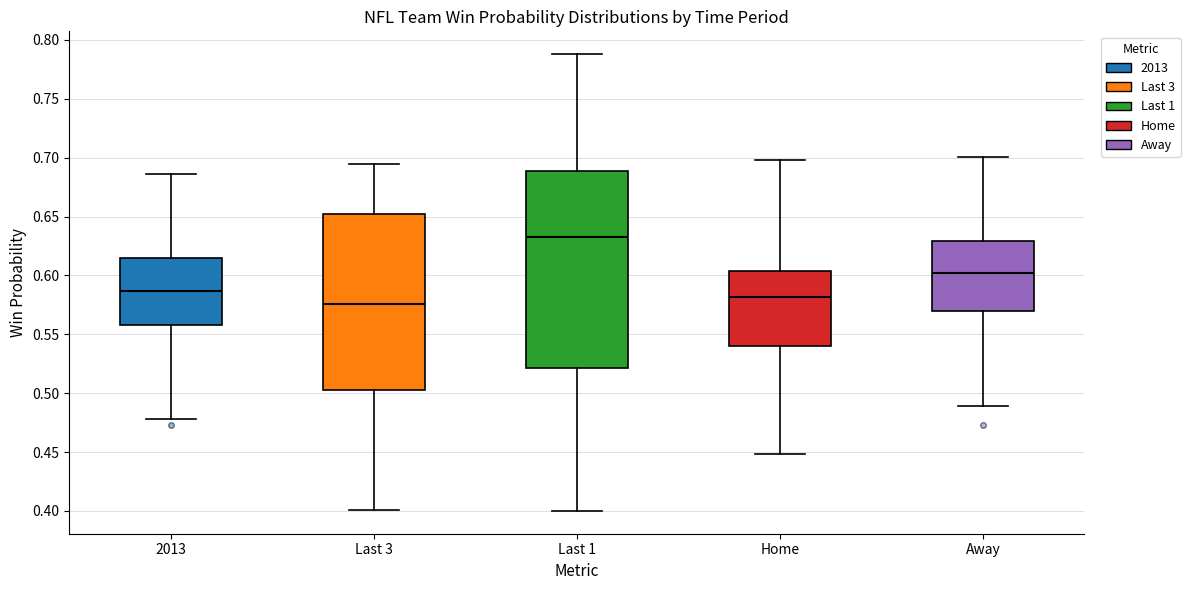

Where does the lower whisker of the box for 2013 end on the y-axis? The values are not printed on the chart, so give them approximately, as read against the axis.

0.480